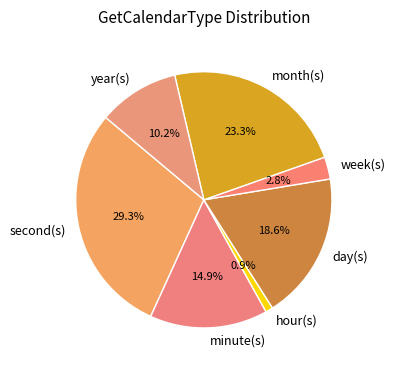

Is it true that hour(s) is 11% of the pie?

False